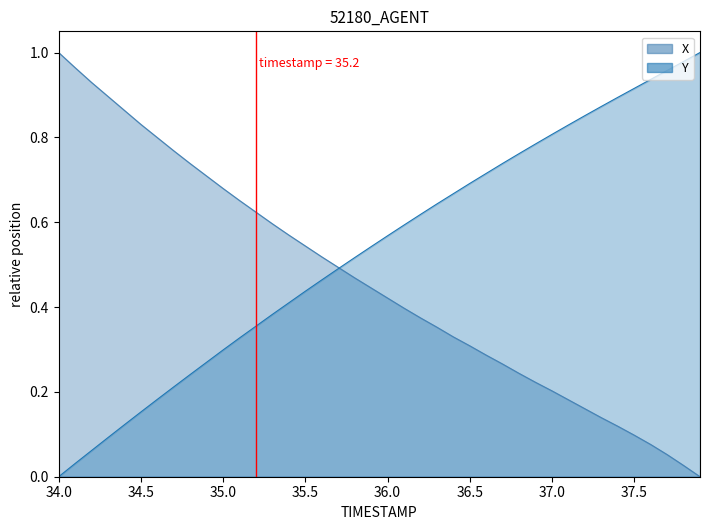

Which series has the widest spread of values?

X